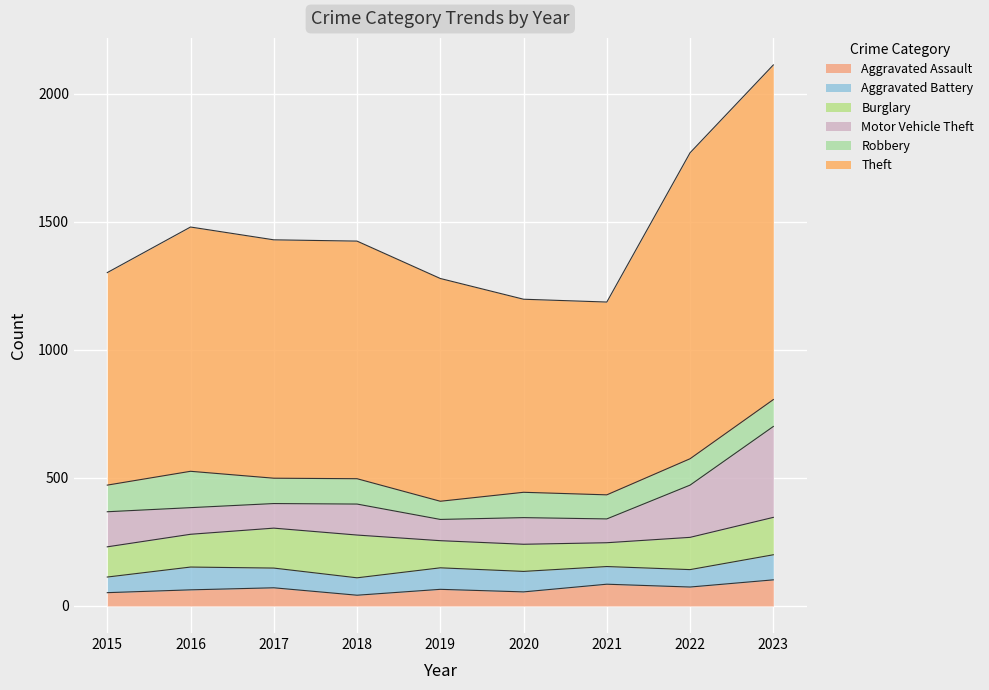

What is the greatest value displayed?

1307